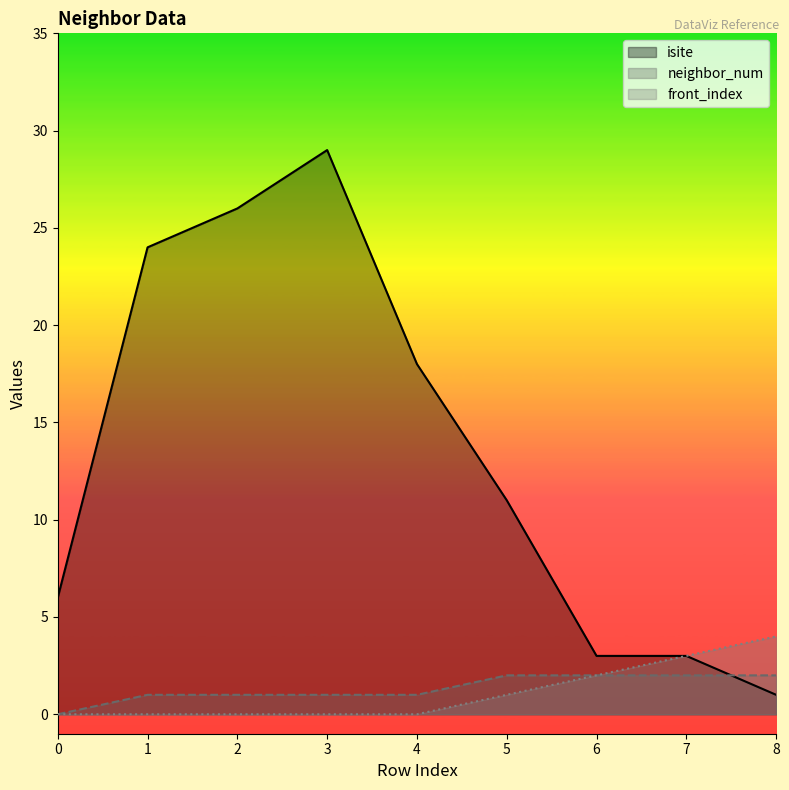

What are all the series names shown in the legend?

isite, neighbor_num, front_index